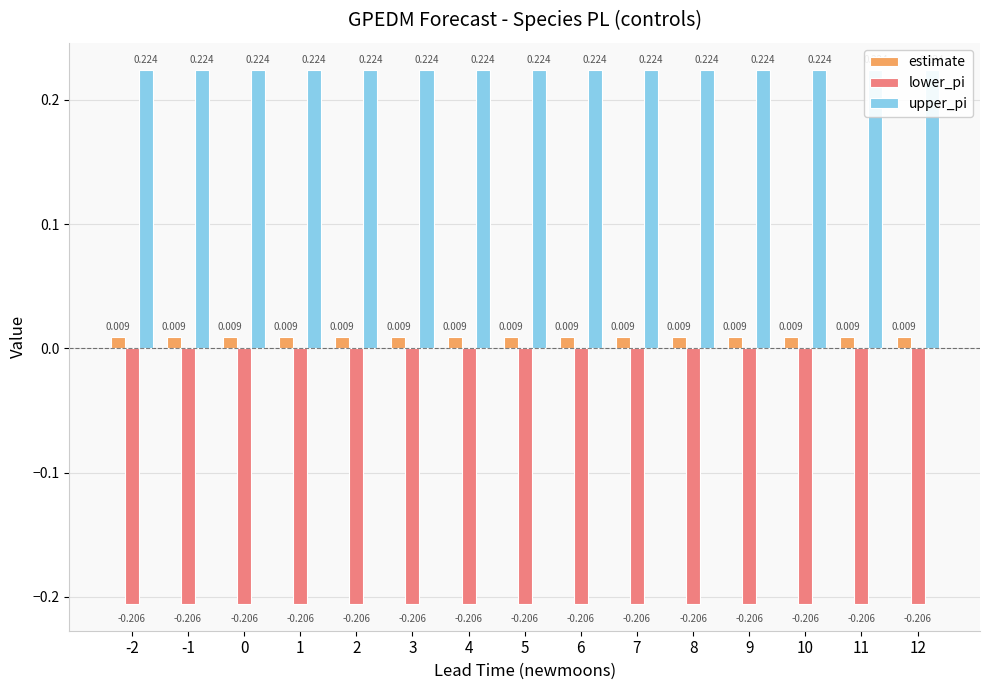

Reading left to right, list all the values displayed in this chart.

estimate: 0.0	0.0	0.0	0.0	0.0	0.0	0.0	0.0	0.0	0.0	0.0	0.0	0.0	0.0	0.0
lower_pi: -0.2	-0.2	-0.2	-0.2	-0.2	-0.2	-0.2	-0.2	-0.2	-0.2	-0.2	-0.2	-0.2	-0.2	-0.2
upper_pi: 0.2	0.2	0.2	0.2	0.2	0.2	0.2	0.2	0.2	0.2	0.2	0.2	0.2	0.2	0.2